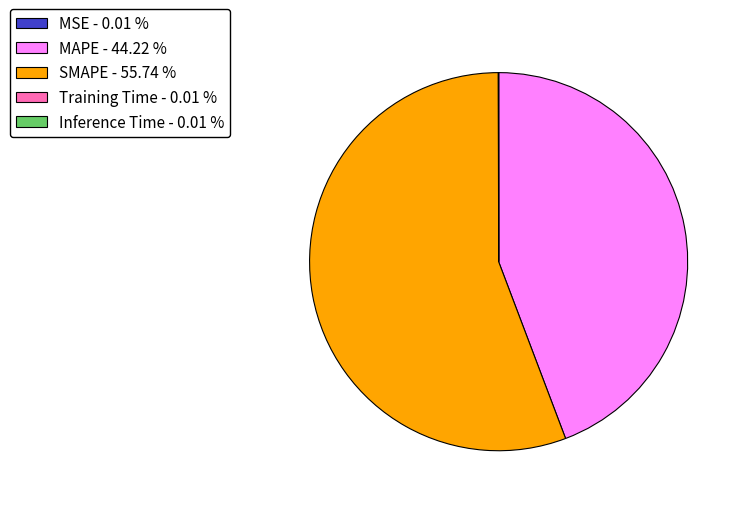

Which category accounts for the majority?

SMAPE